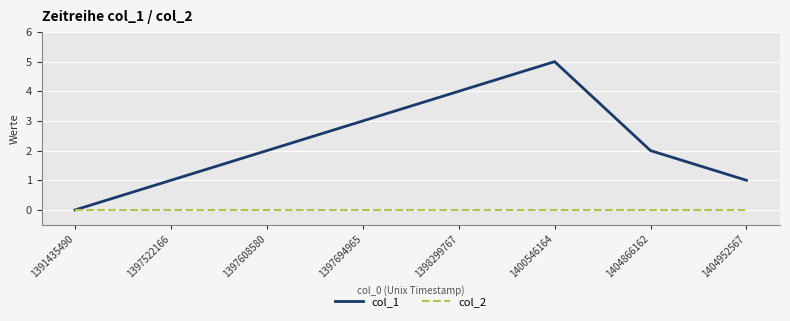

At which category is the sum across all series the highest?

1400546164